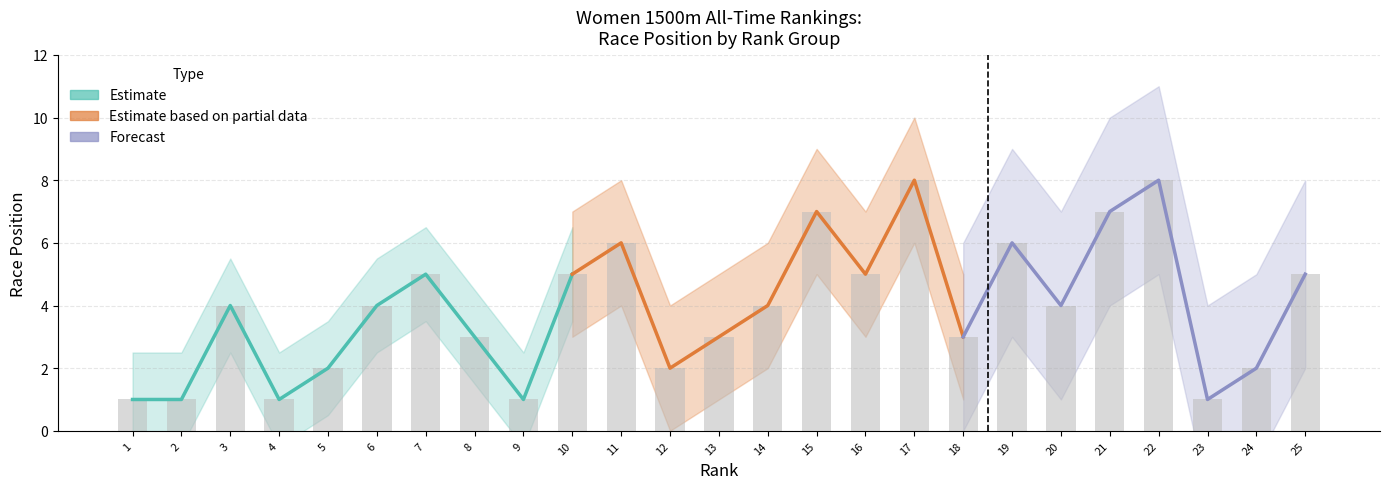

Is the value of Forecast at 4 greater than the value of Estimate at 8?

No